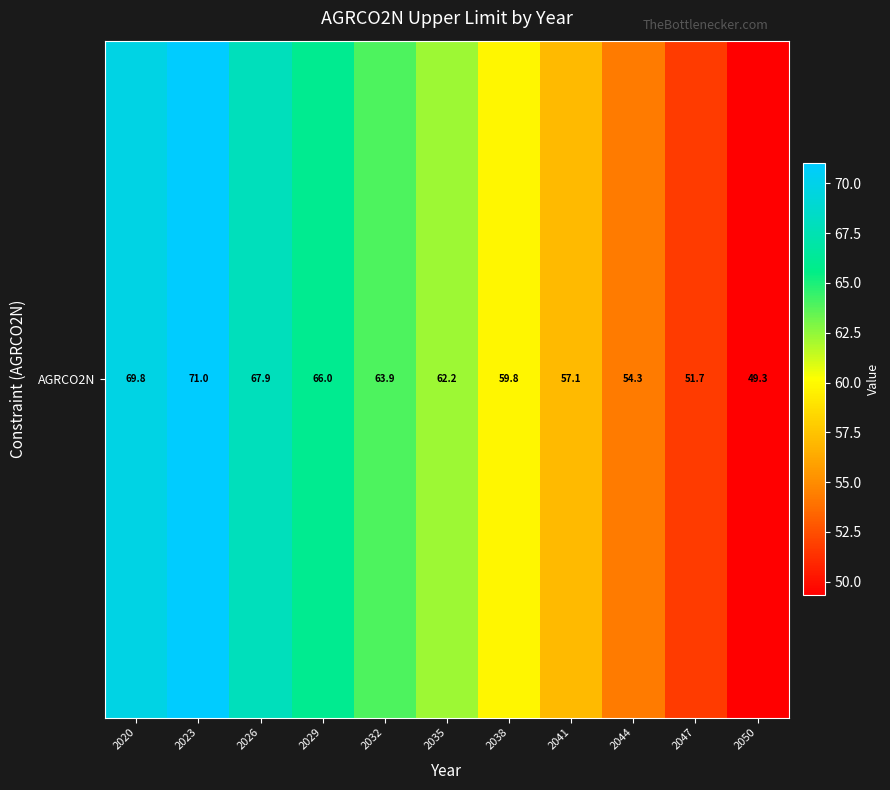

True or false: the data shows 95.9 at 2044.

False